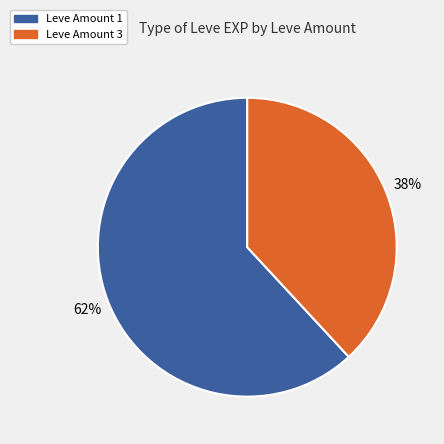

To the nearest percent, what is the difference between the largest and smallest slice percentages?

24%